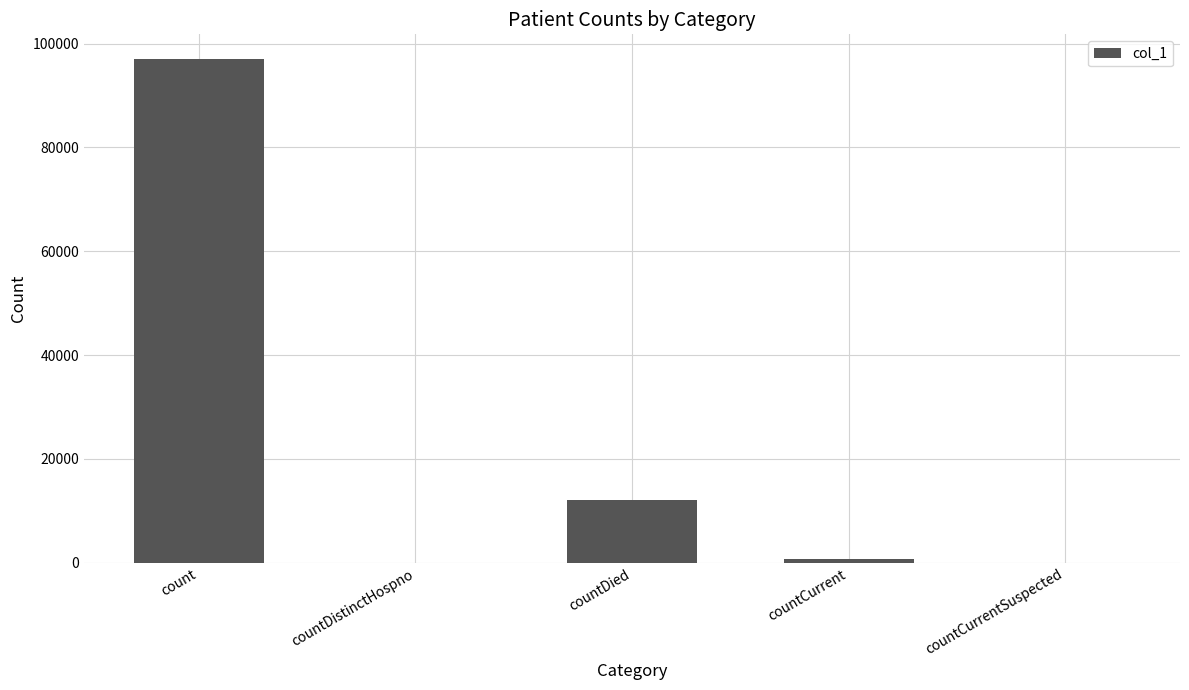

Where does the data first go above 810?

count